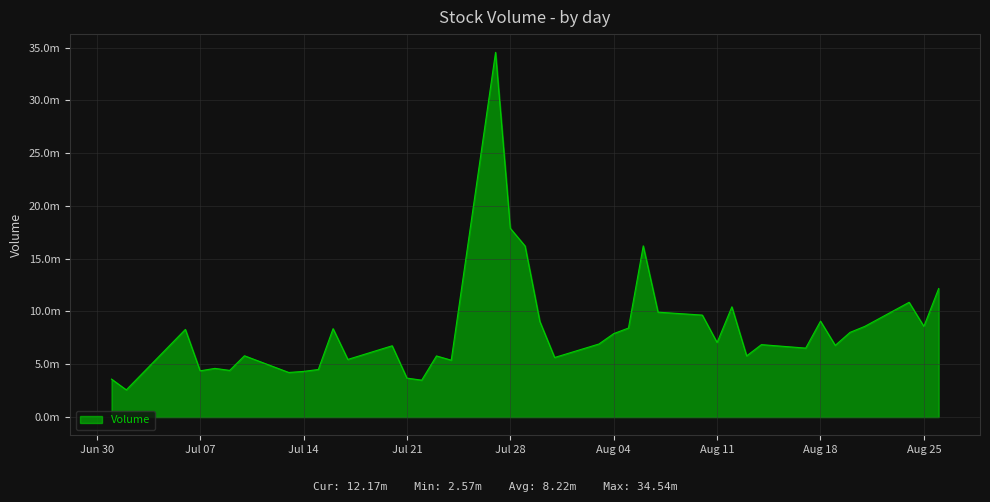

Does the chart display data point markers on the line(s)?

No